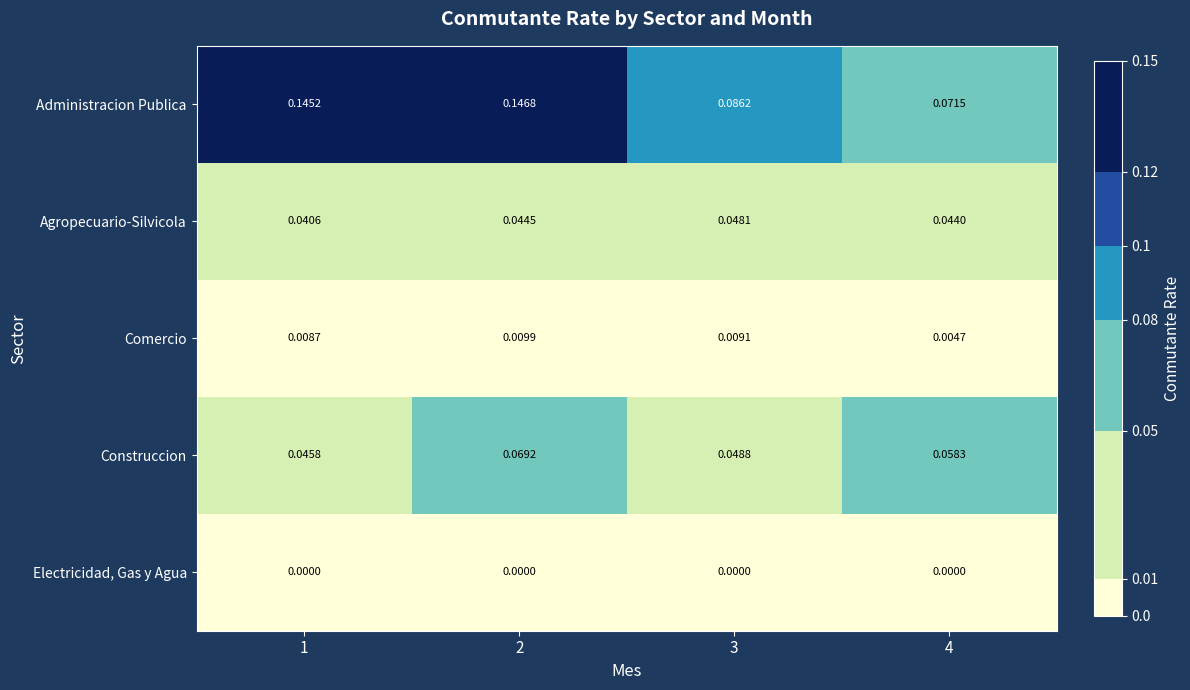

List the series in order of their peak value, highest first.

Administracion Publica, Construccion, Agropecuario-Silvicola, Comercio, Electricidad, Gas y Agua